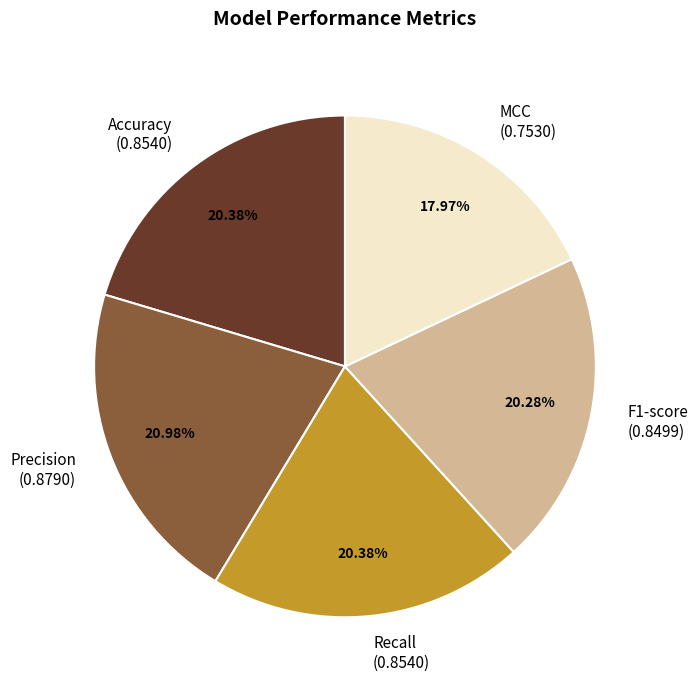

To the nearest percent, what is the combined percentage of Accuracy and Recall?

41%